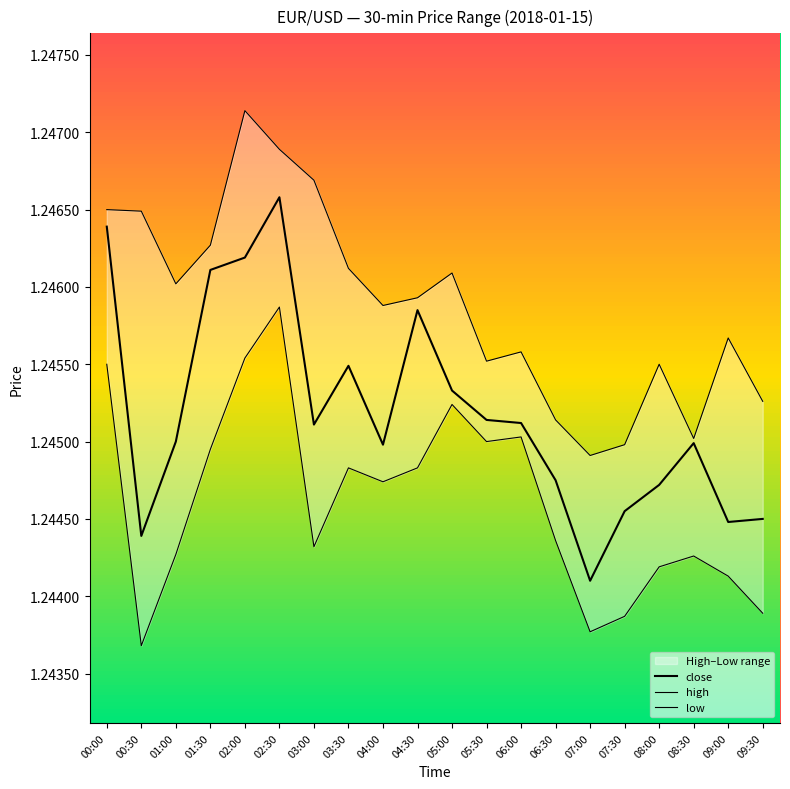

True or false: low has more than 0 interior local peaks.

True